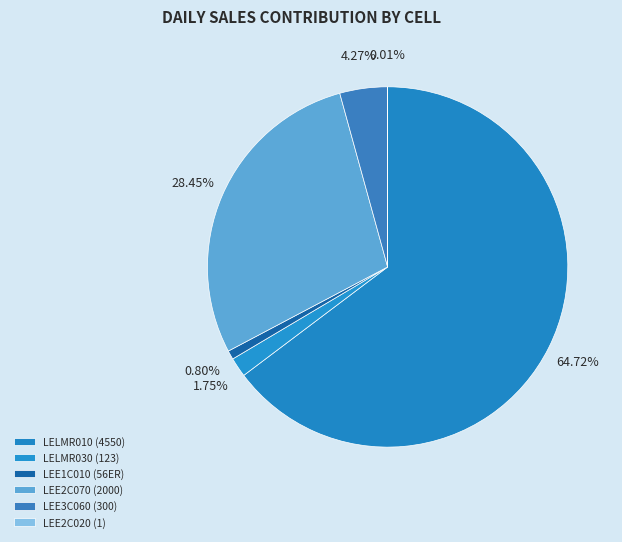

What portion of the pie excludes LELMR030 (123)?

98.3%